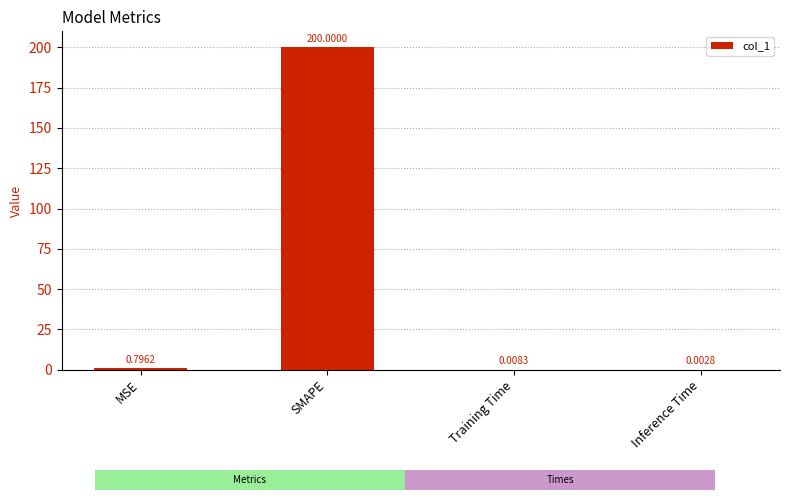

Where is the data nearest to the value 100?

MSE